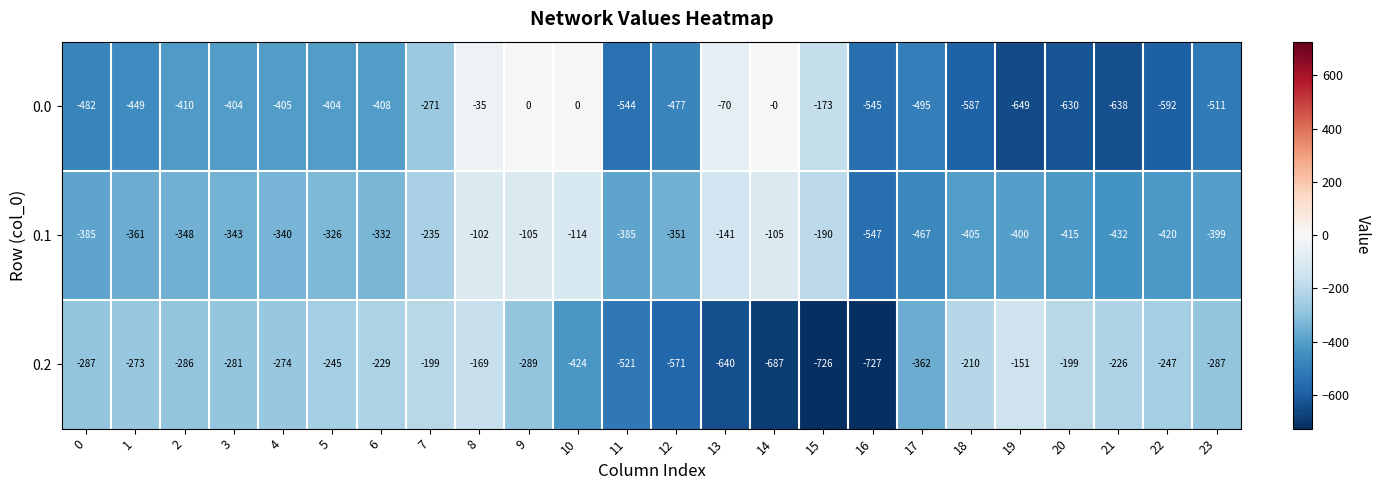

How many data points does each series have?

24